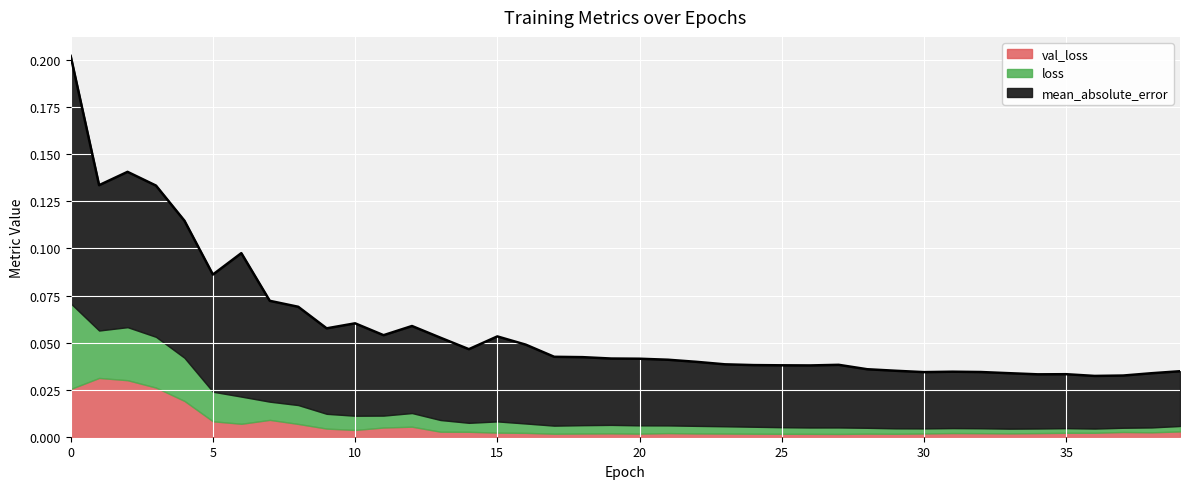

Which series has the largest total across all categories?

mean_absolute_error